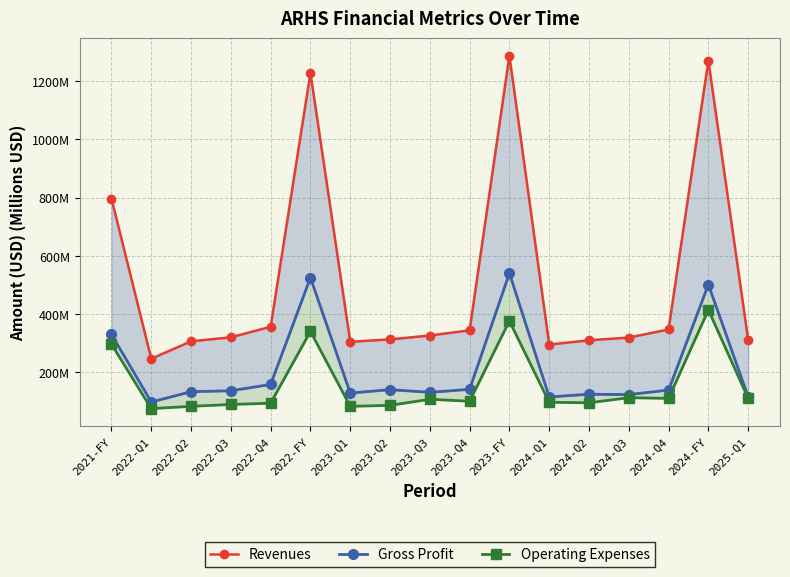

What is the difference between the second highest and minimum values in the Revenues series?

1024.8